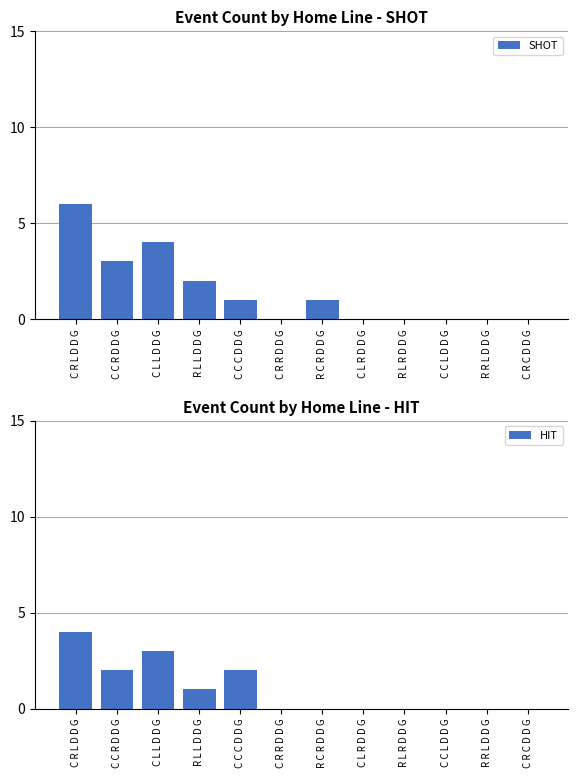

What is the sum of the SHOT values at C R L D D G and C C R D D G?

9